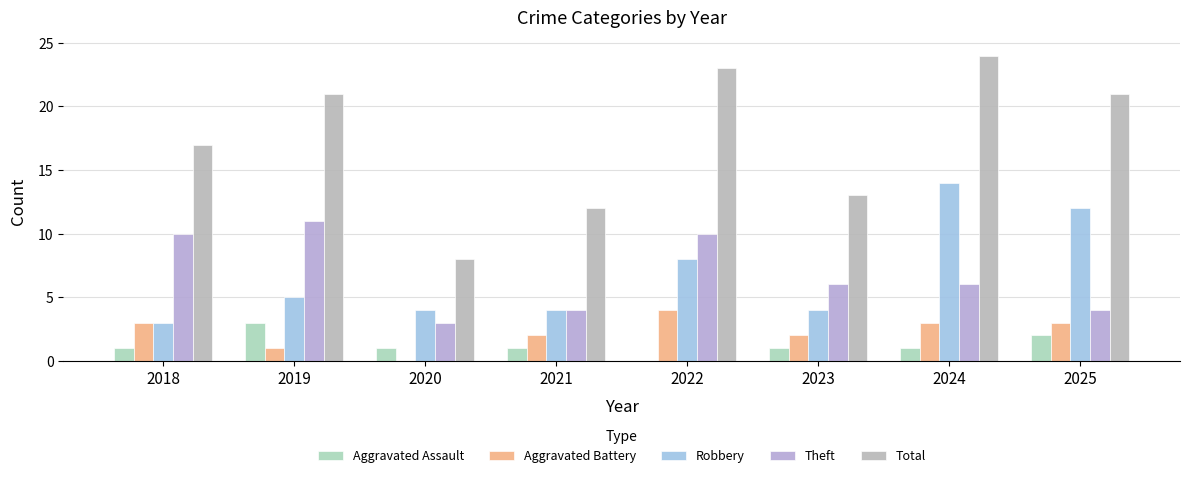

Reading right to left, what are all the values shown in this chart?

Aggravated Assault: 2	1	1	0	1	1	3	1
Aggravated Battery: 3	3	2	4	2	0	1	3
Robbery: 12	14	4	8	4	4	5	3
Theft: 4	6	6	10	4	3	11	10
Total: 21	24	13	23	12	8	21	17